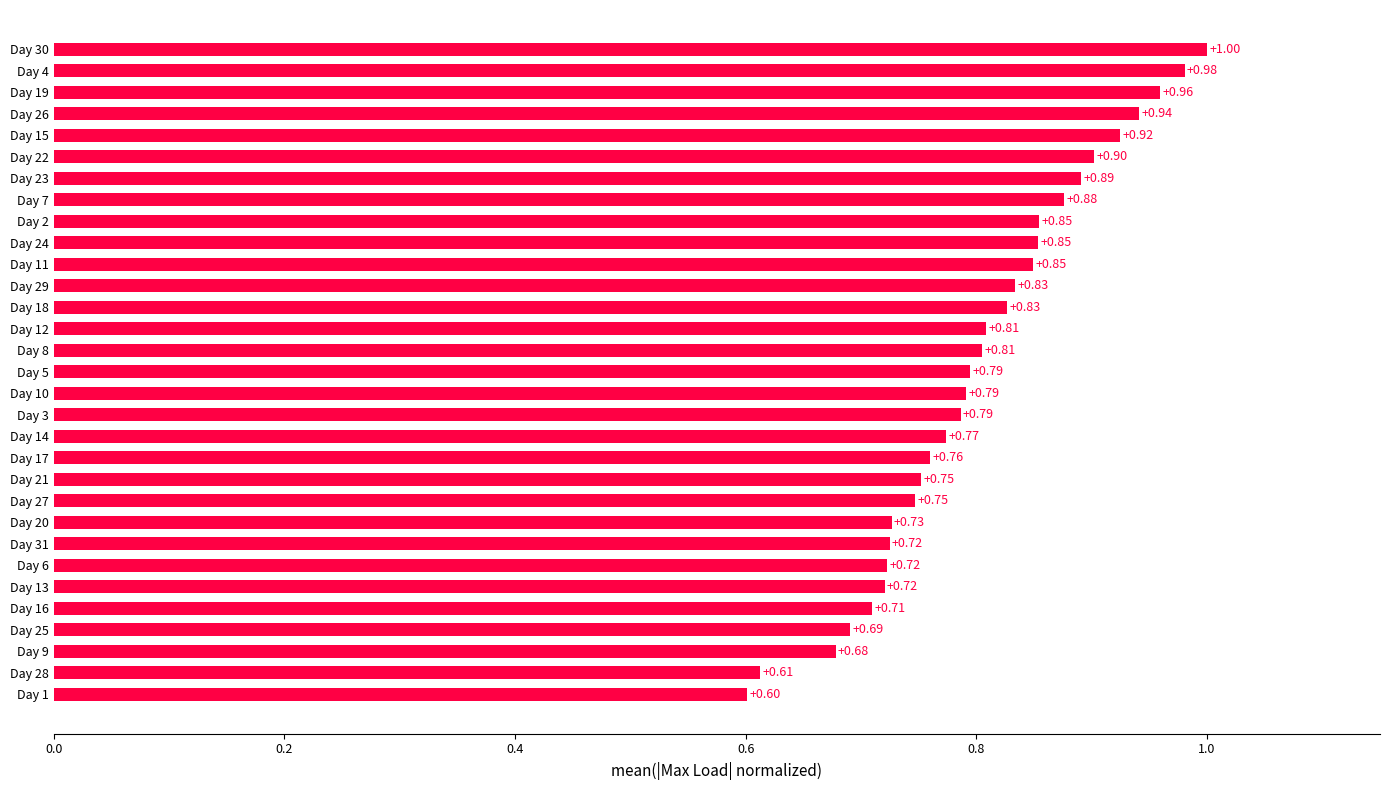

What is the maximum value shown in the chart?

1.0